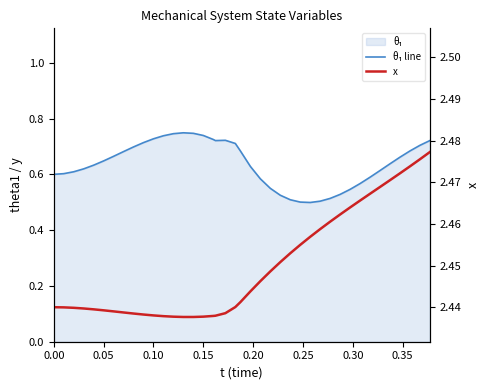

What is the difference between the second highest and minimum values in the θ₁ line series?

0.2